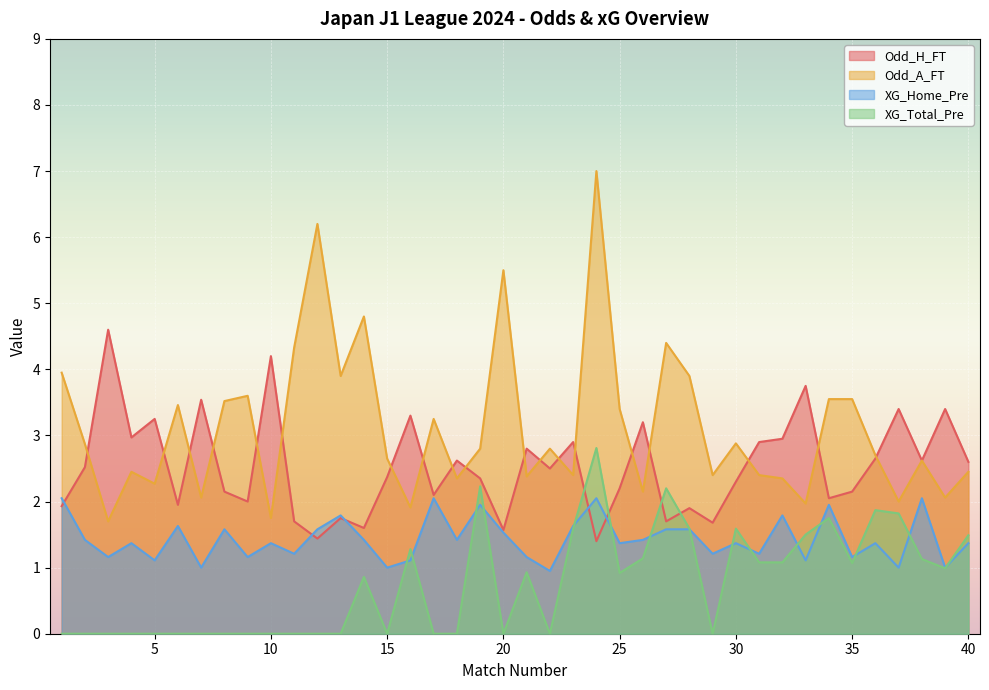

The value of Odd_H_FT at 2 is 2.5. True or false?

True